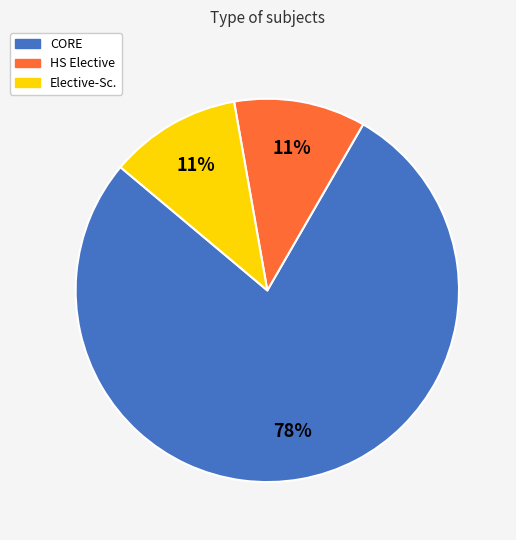

To the nearest percent, what portion does Elective-Sc. represent?

11%